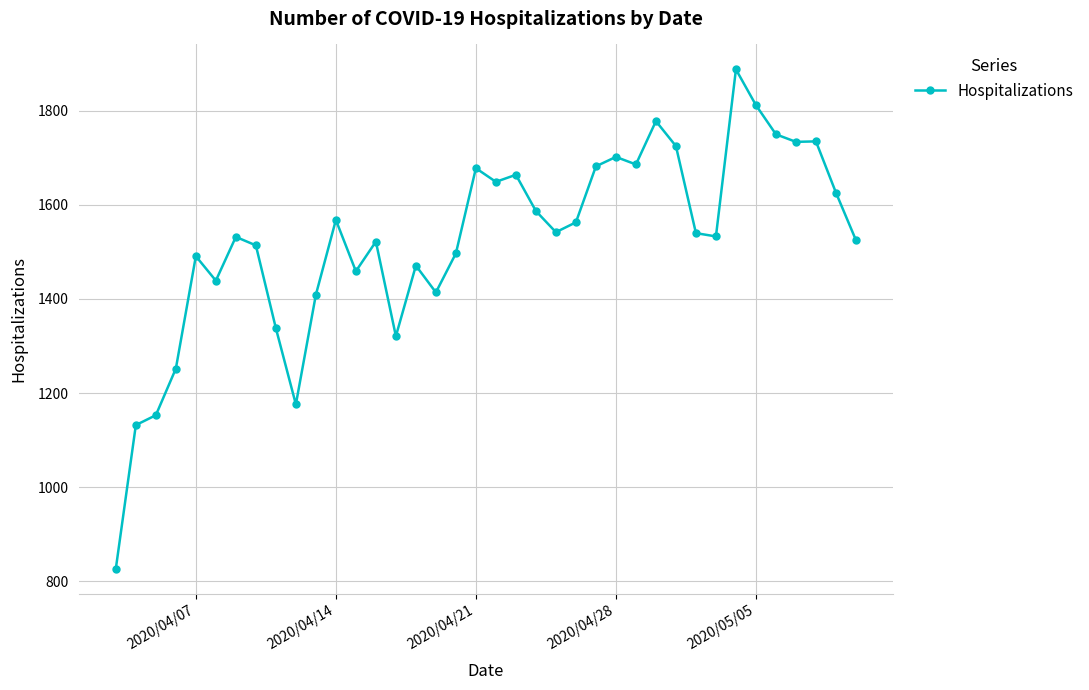

What is the greatest value displayed?

1888